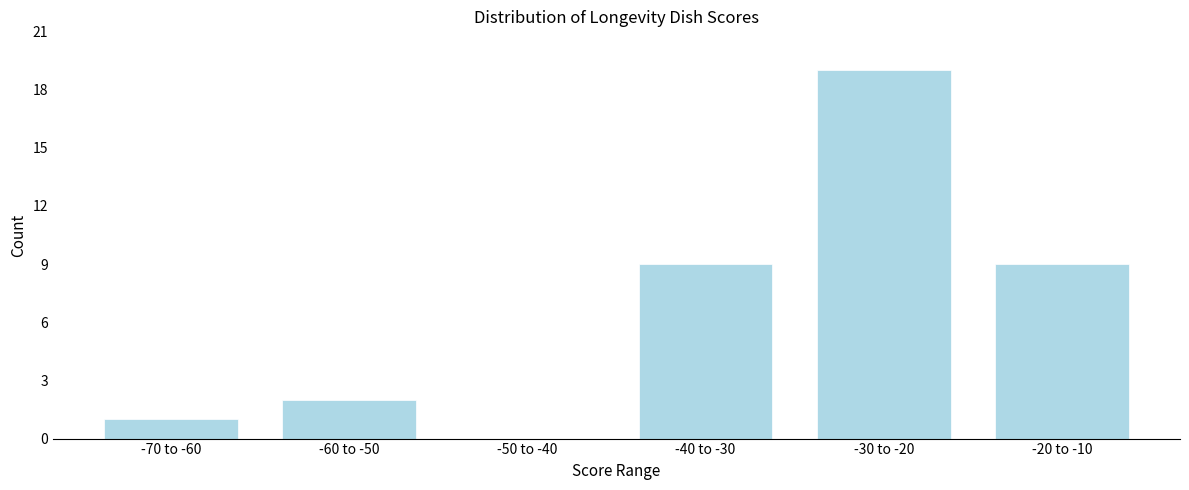

Reading right to left, transcribe all the data shown in this chart.

-20 to -10=9	-30 to -20=19	-40 to -30=9	-50 to -40=0	-60 to -50=2	-70 to -60=1